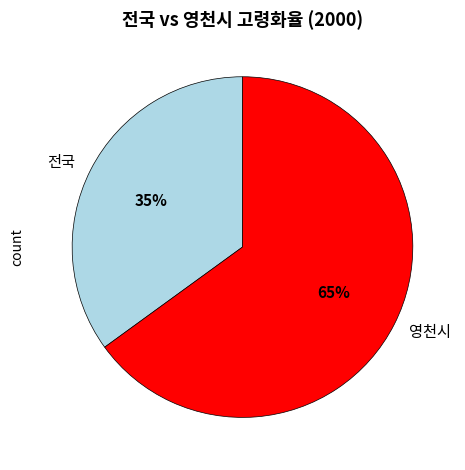

What percentage is the 전국 slice, to the nearest percent?

35%